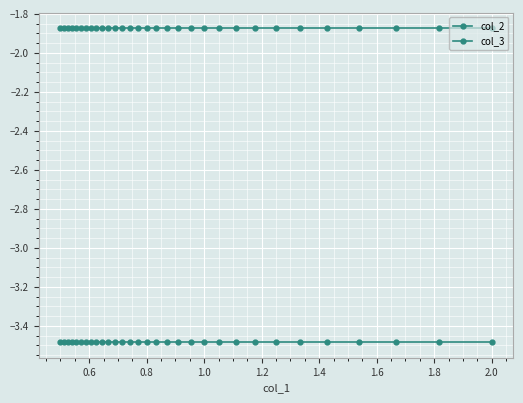

The col_3 series shows -2.6 at 27. True or false?

False